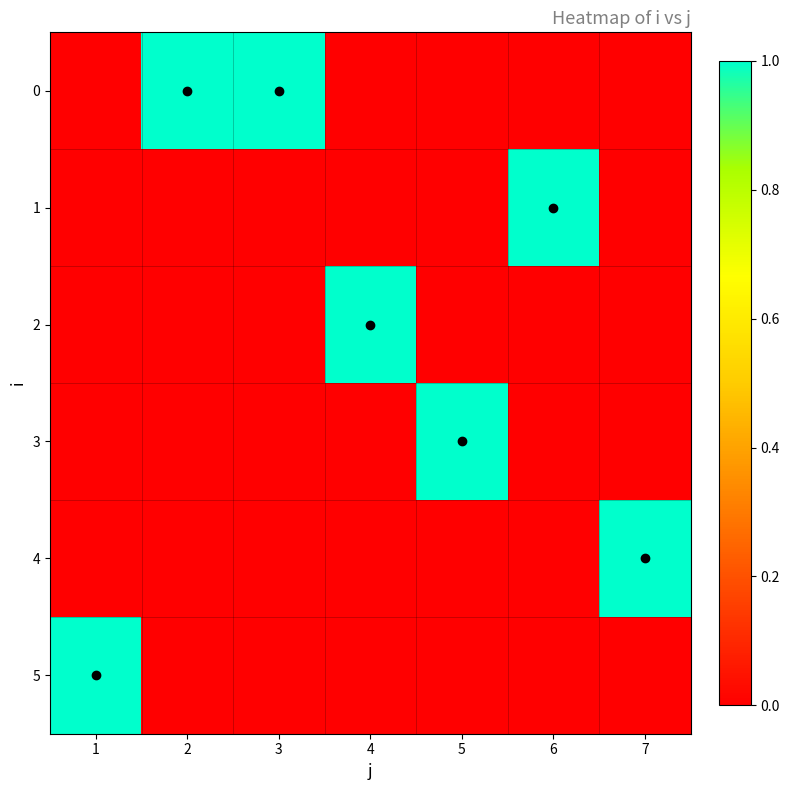

Reading right to left, transcribe all the data shown in this chart.

0: 7=0	6=0	5=0	4=0	3=1	2=1	1=0
1: 7=0	6=1	5=0	4=0	3=0	2=0	1=0
2: 7=0	6=0	5=0	4=1	3=0	2=0	1=0
3: 7=0	6=0	5=1	4=0	3=0	2=0	1=0
4: 7=1	6=0	5=0	4=0	3=0	2=0	1=0
5: 7=0	6=0	5=0	4=0	3=0	2=0	1=1